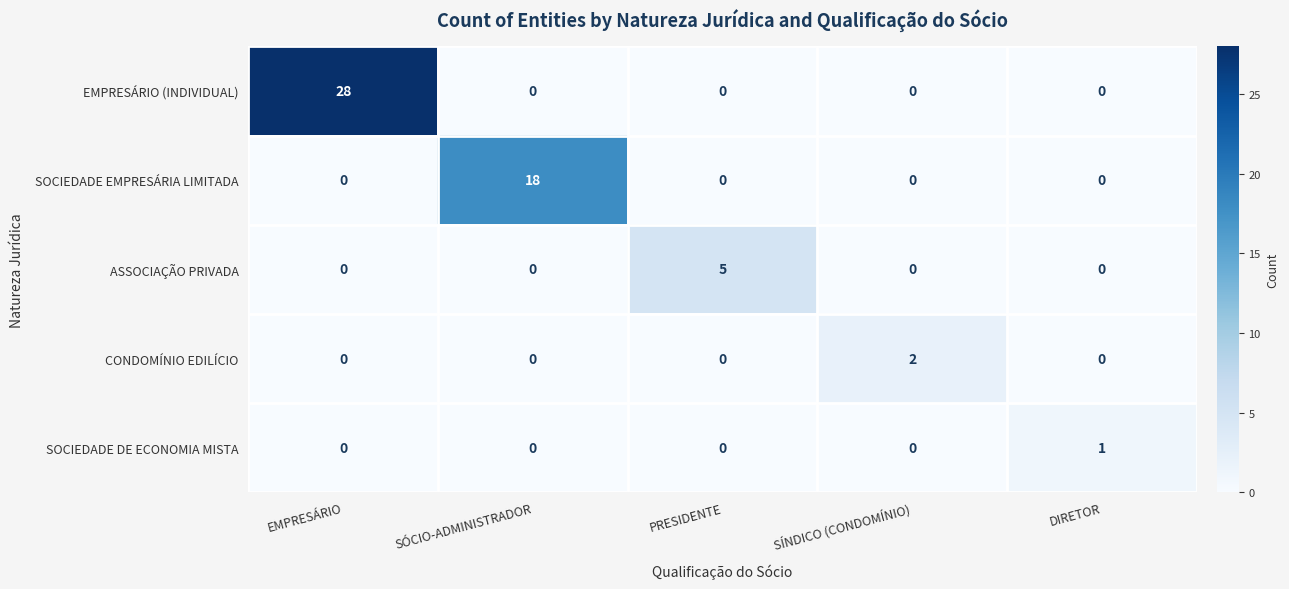

What is the total value across all series at EMPRESÁRIO?

28